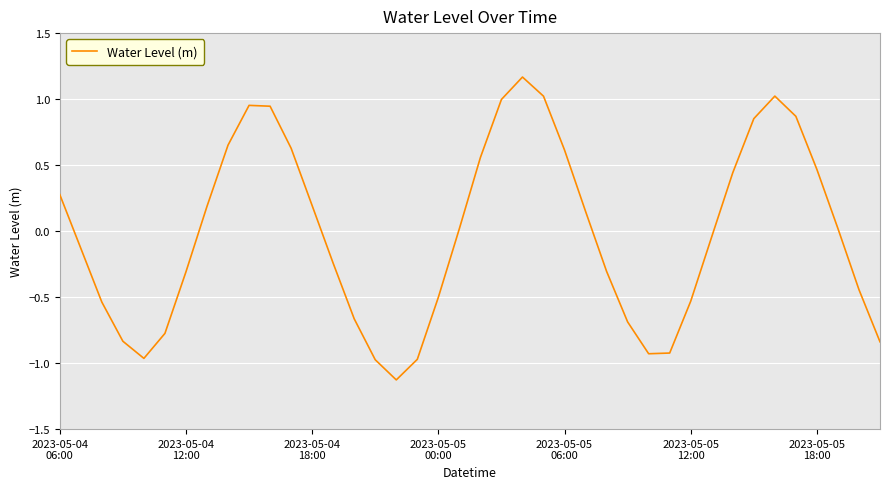

What is the smallest value displayed?

-1.1